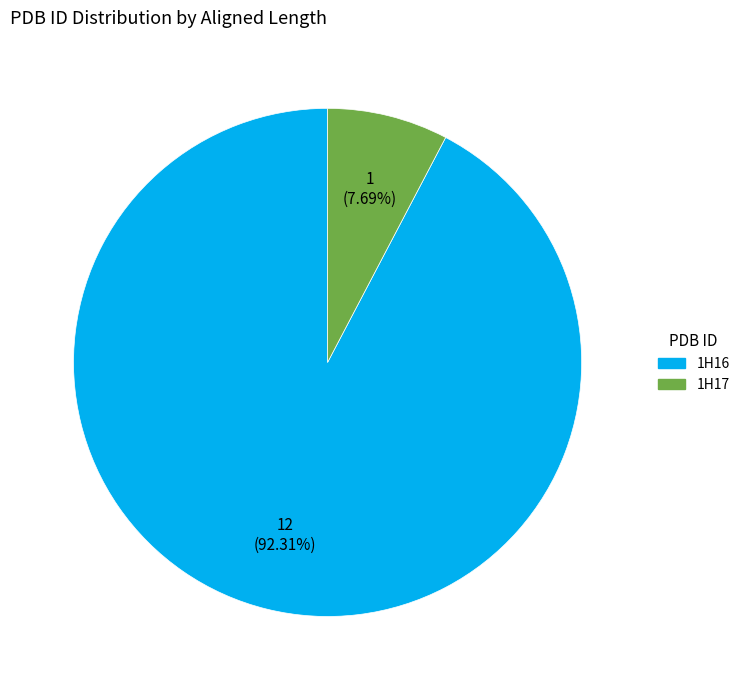

Combined, what portion of the pie is 1H16 and 1H17?

100.0%